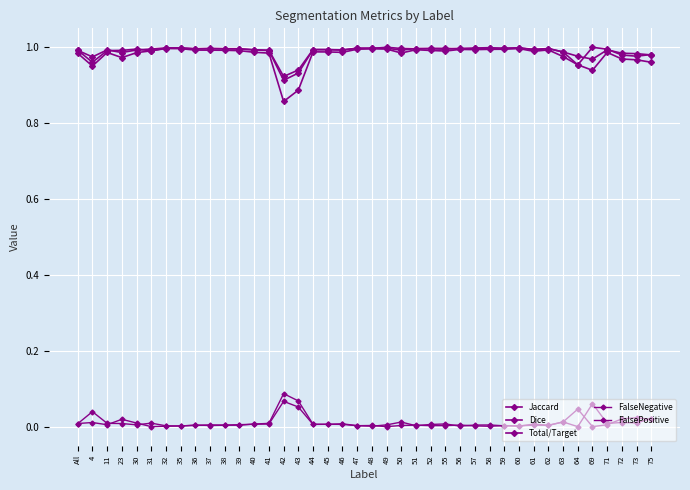

True or false: Dice and Jaccard intersect in this chart.

False